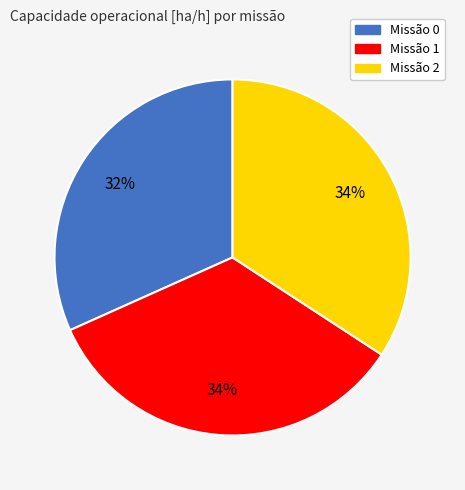

Which category has the smallest portion of the pie?

Missão 0